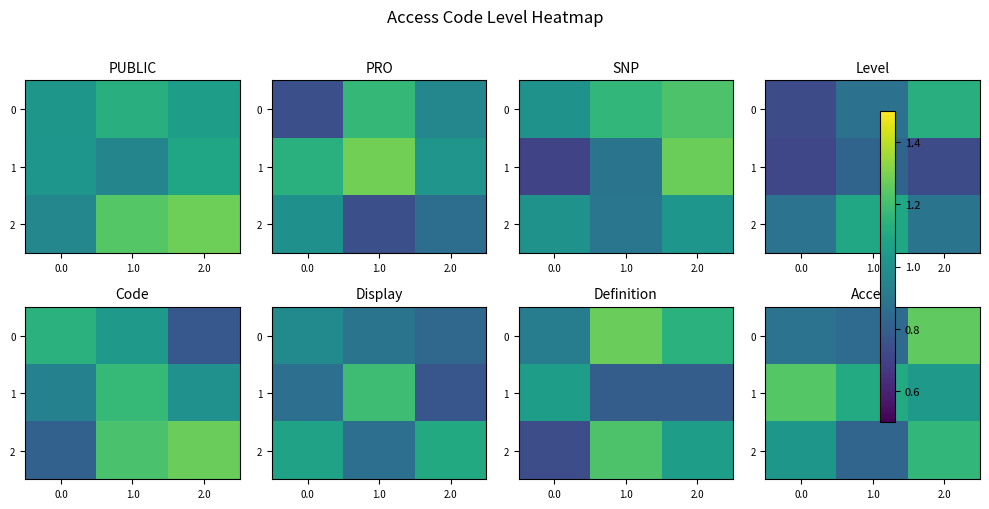

What is the average value of the row_2 series?

1.0